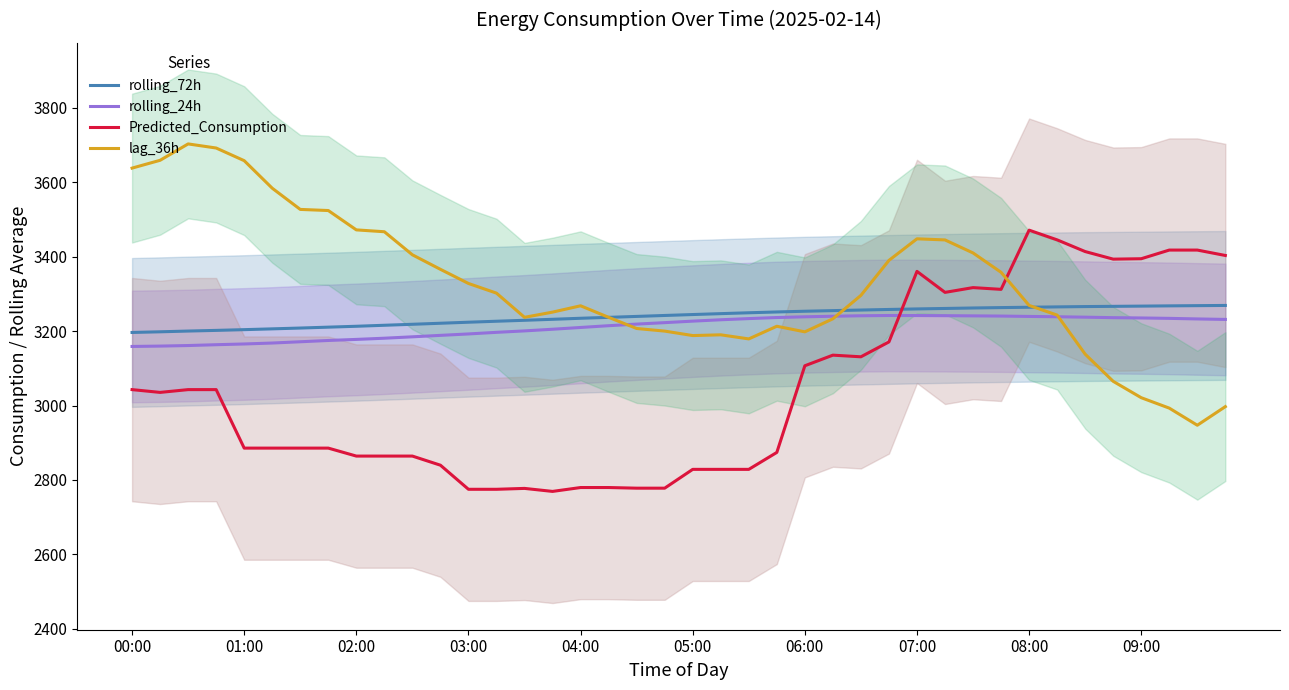

True or false: Predicted_Consumption and rolling_24h cross at least once.

True